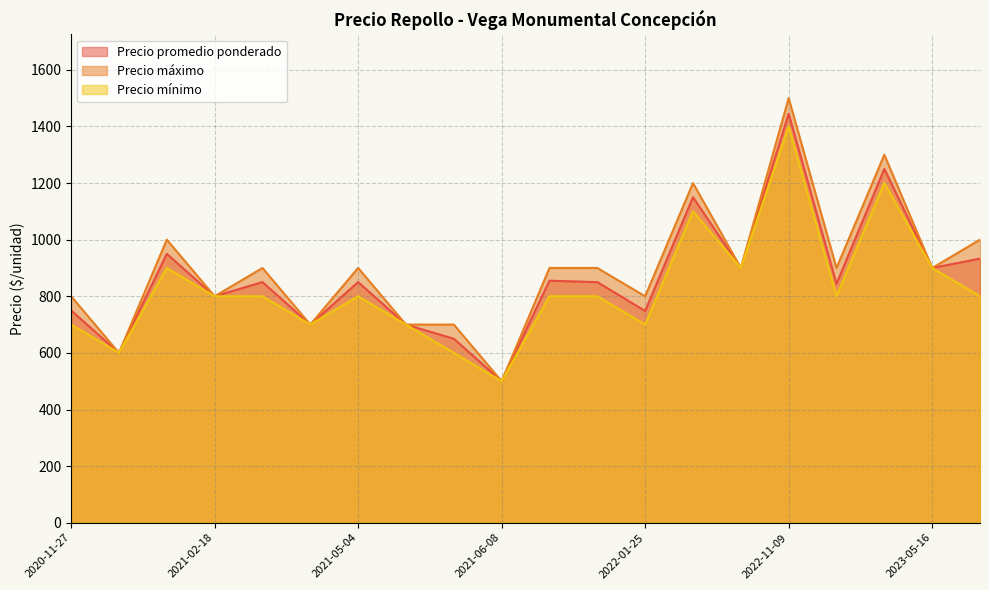

How many data points in Precio promedio ponderado are less than 850?

9